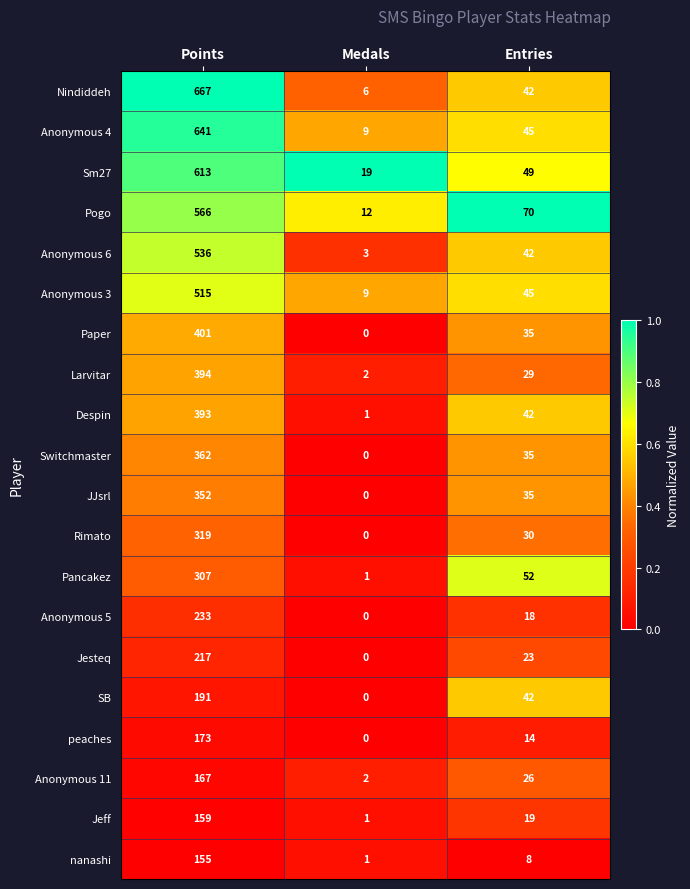

Between Medals and Entries, which series saw the biggest shift?

Pogo